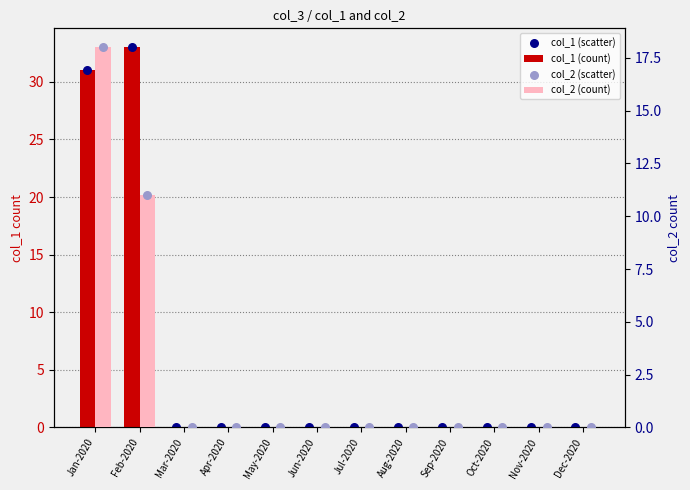

At how many categories does at least one series exceed 11?

2